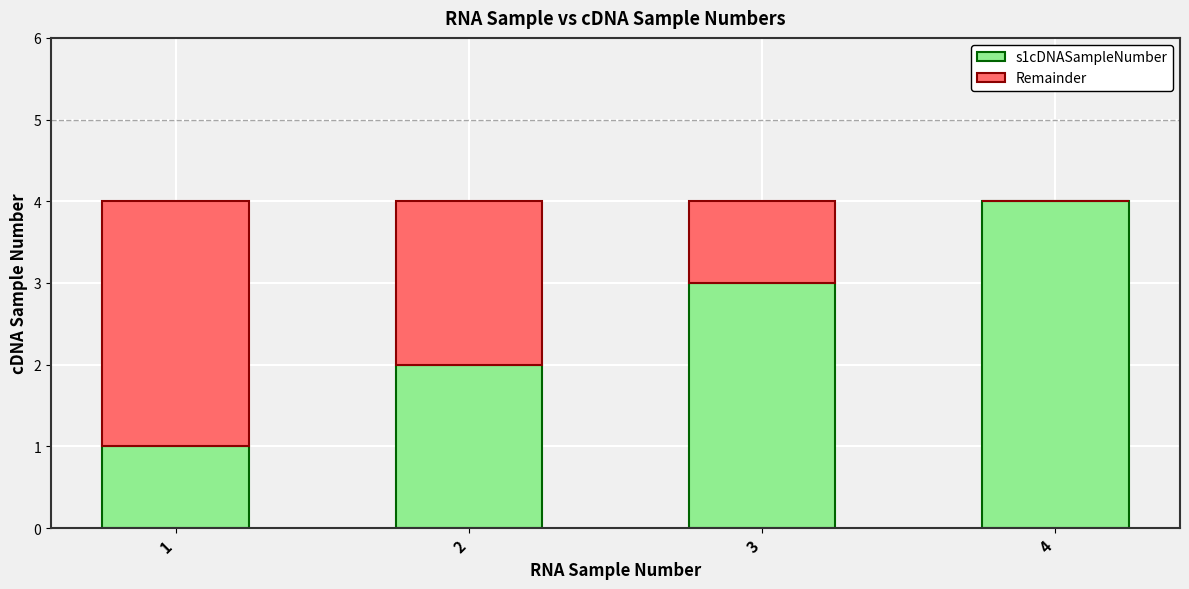

The value of s1cDNASampleNumber at 3 is 3. True or false?

True